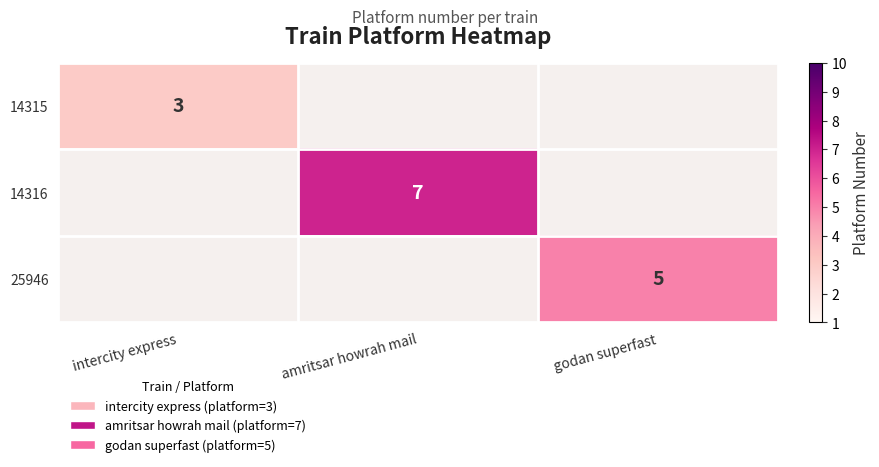

How many series are shown in this chart?

3